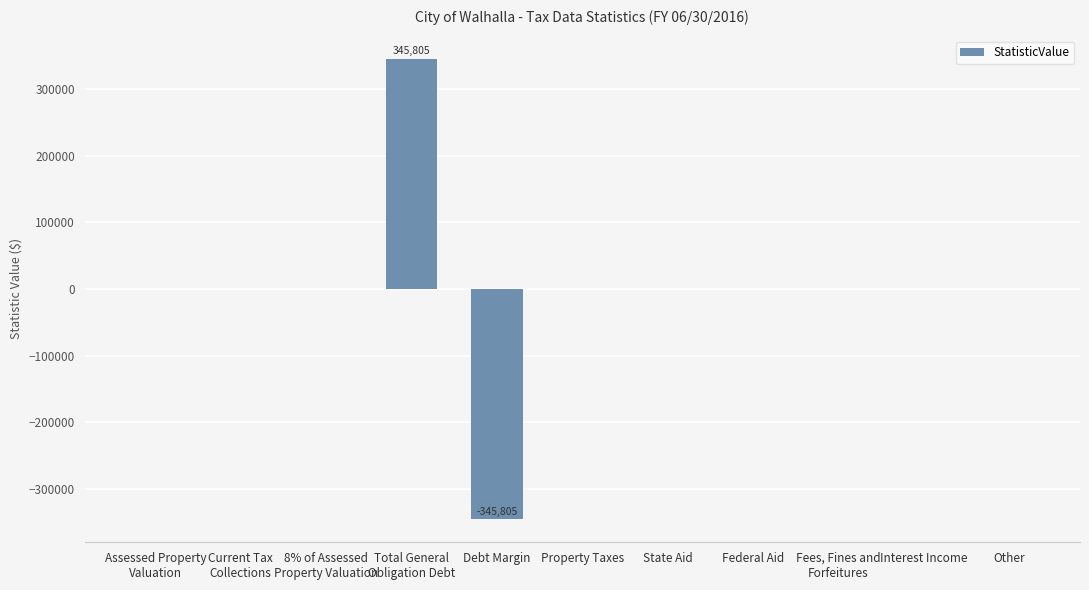

Is it true that the value at Interest Income is 0?

True